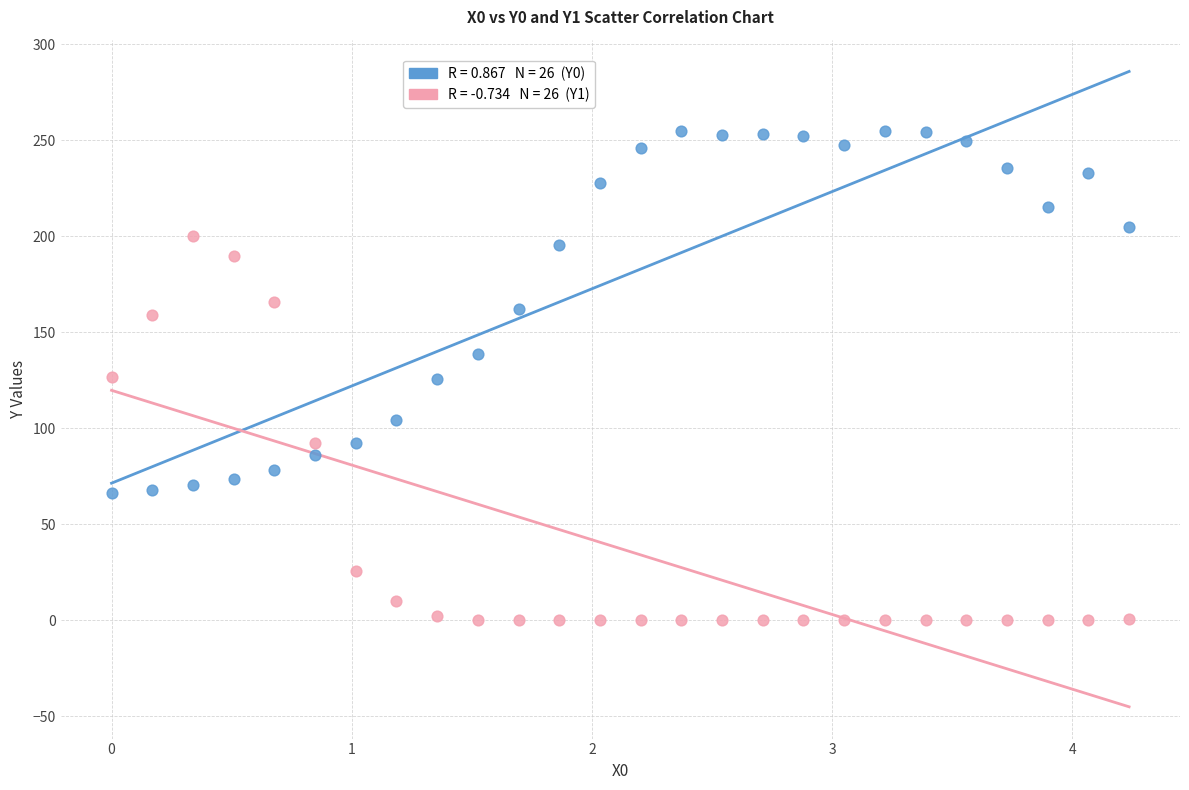

Across all data points, what is the range of Y values (max minus min)?

255.0